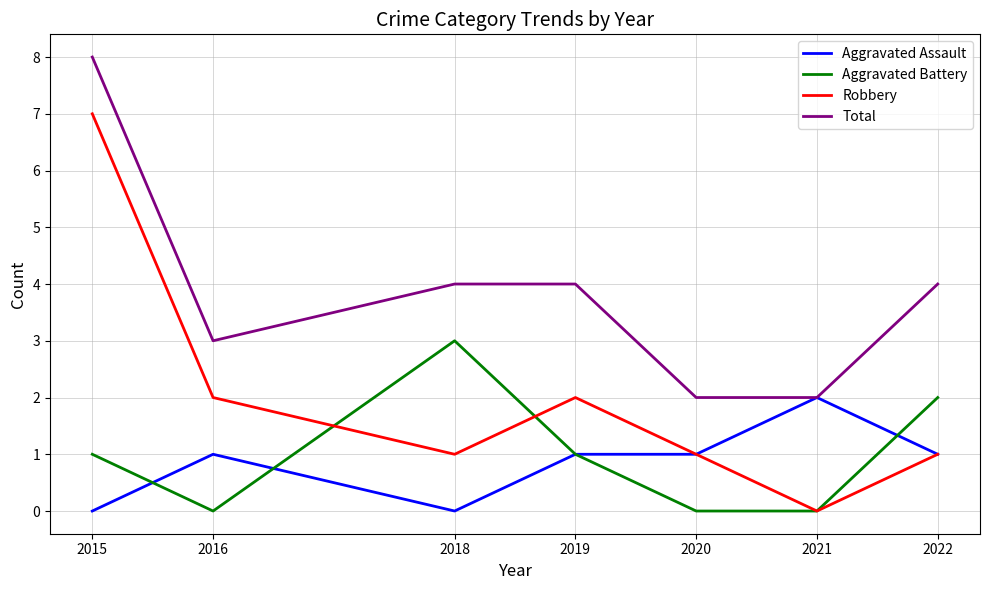

How many series are shown in this chart?

4